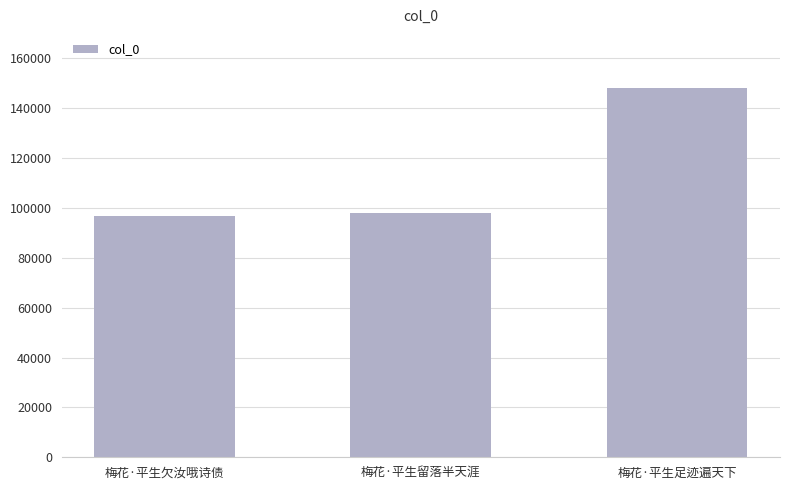

Count the number of categories in the chart.

3